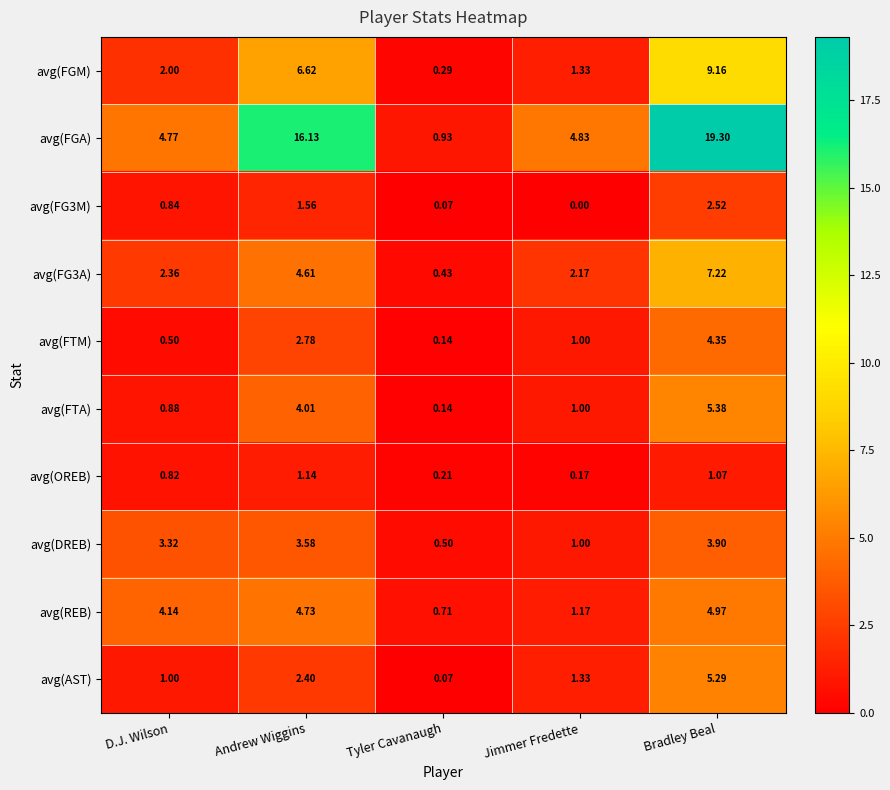

What is the maximum value shown in the chart?

19.3